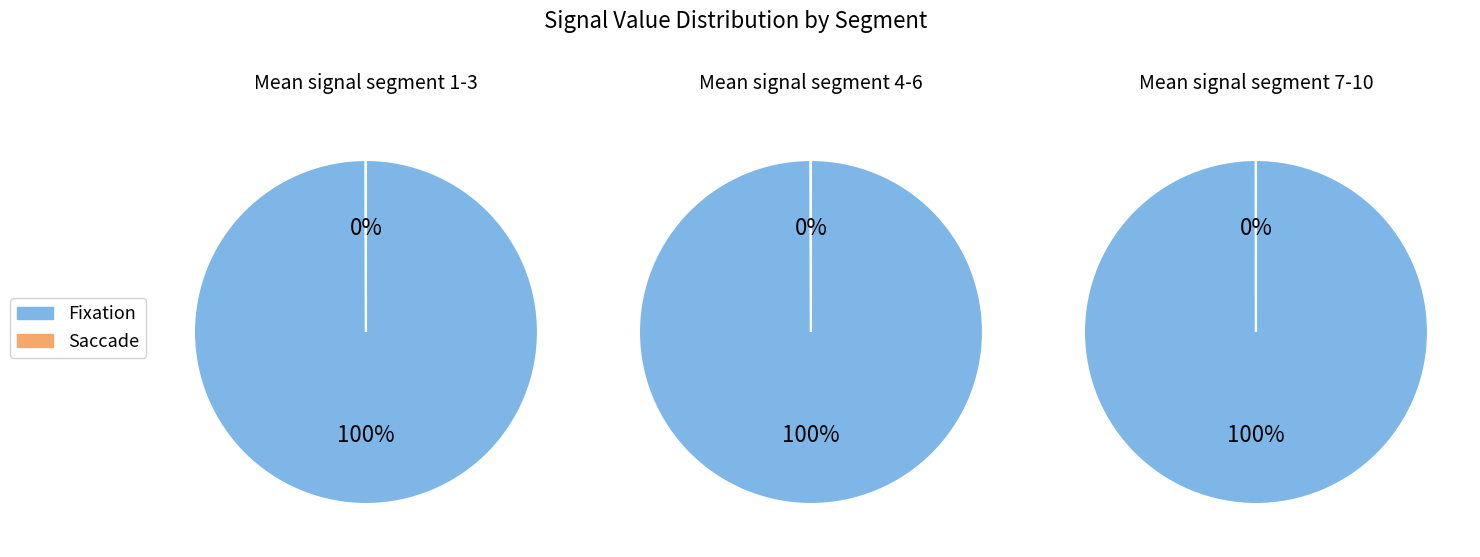

Does signal segment 1 represent more than half of the total?

No